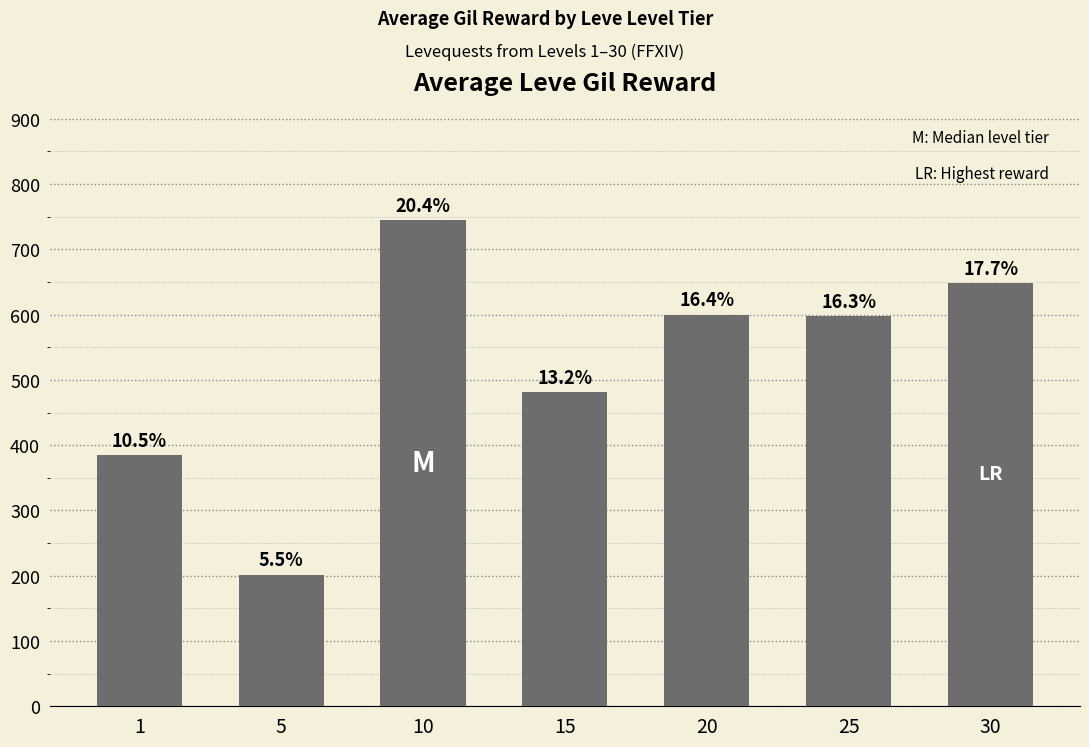

Does the chart contain any negative values?

No